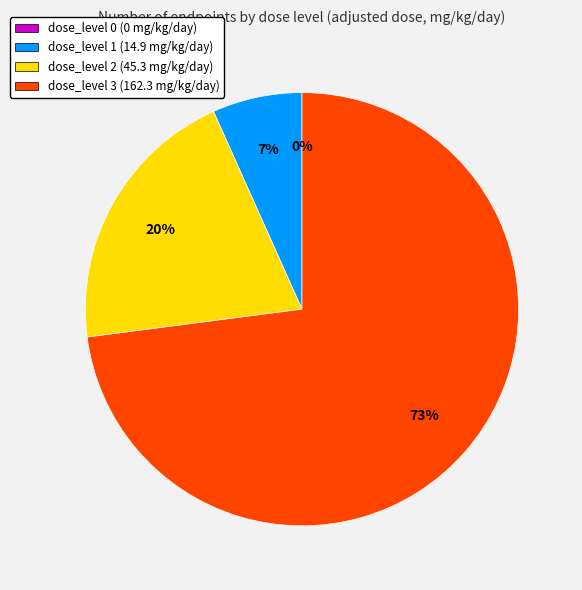

To the nearest percent, what percentage of the pie is dose_level 1 (14.9 mg/kg/day)?

7%